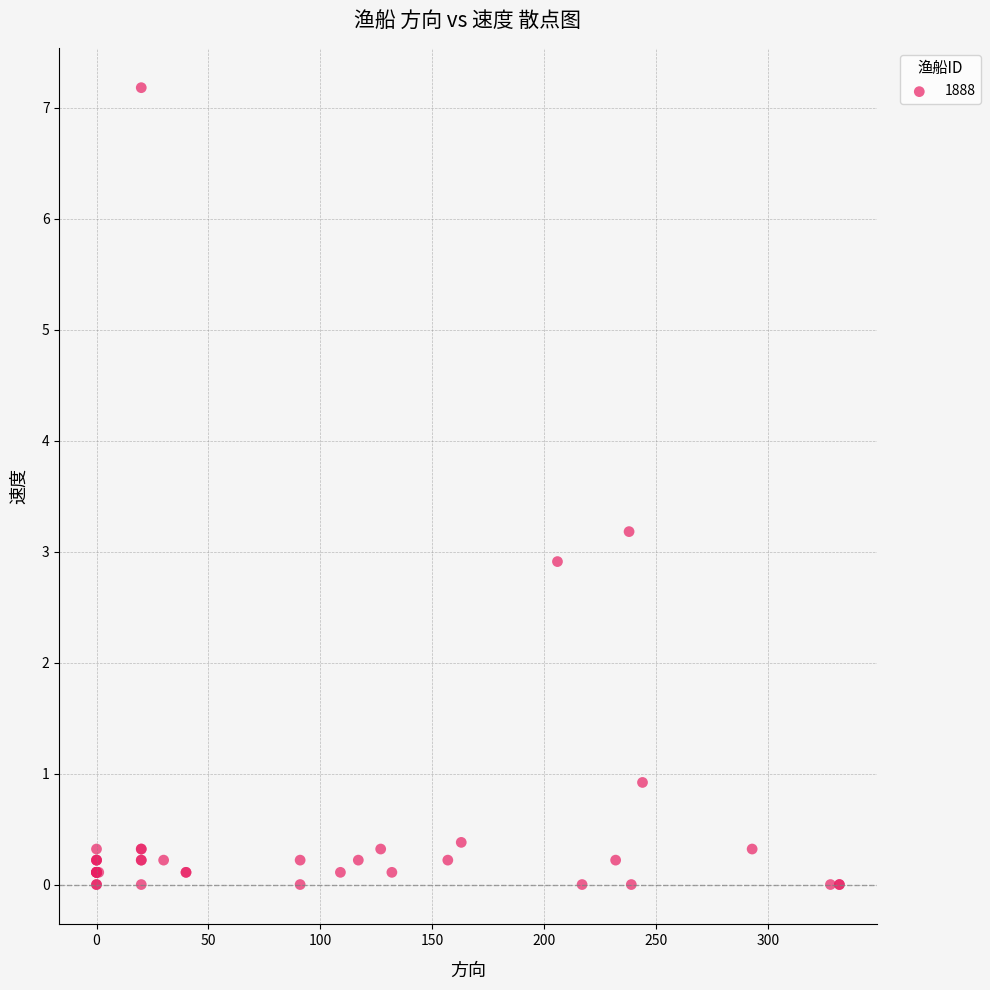

What Y value in the scatter plot is closest to 3?

2.9